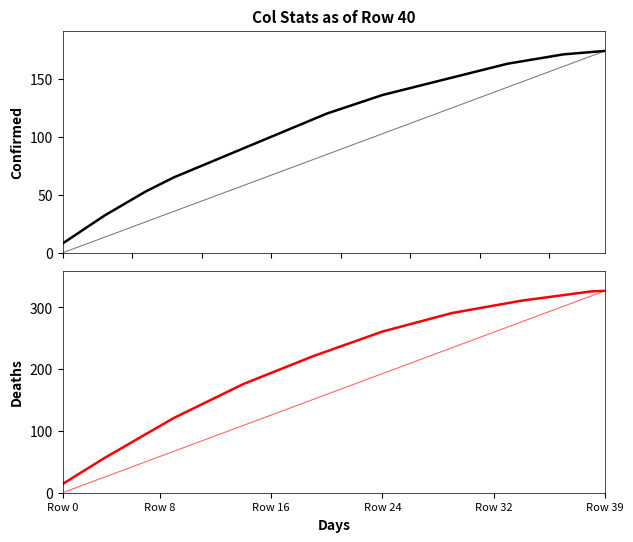

What is the spread (max minus min) of values at 17?

102